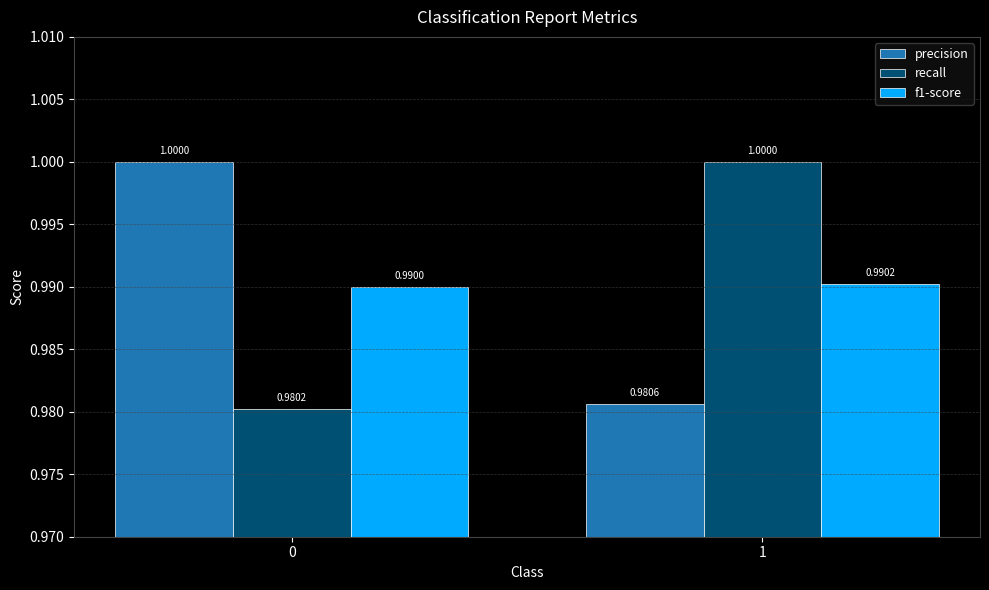

Reading right to left, what are all the values shown in this chart?

precision: 1=1.0	0=1.0
recall: 1=1.0	0=1.0
f1-score: 1=1.0	0=1.0